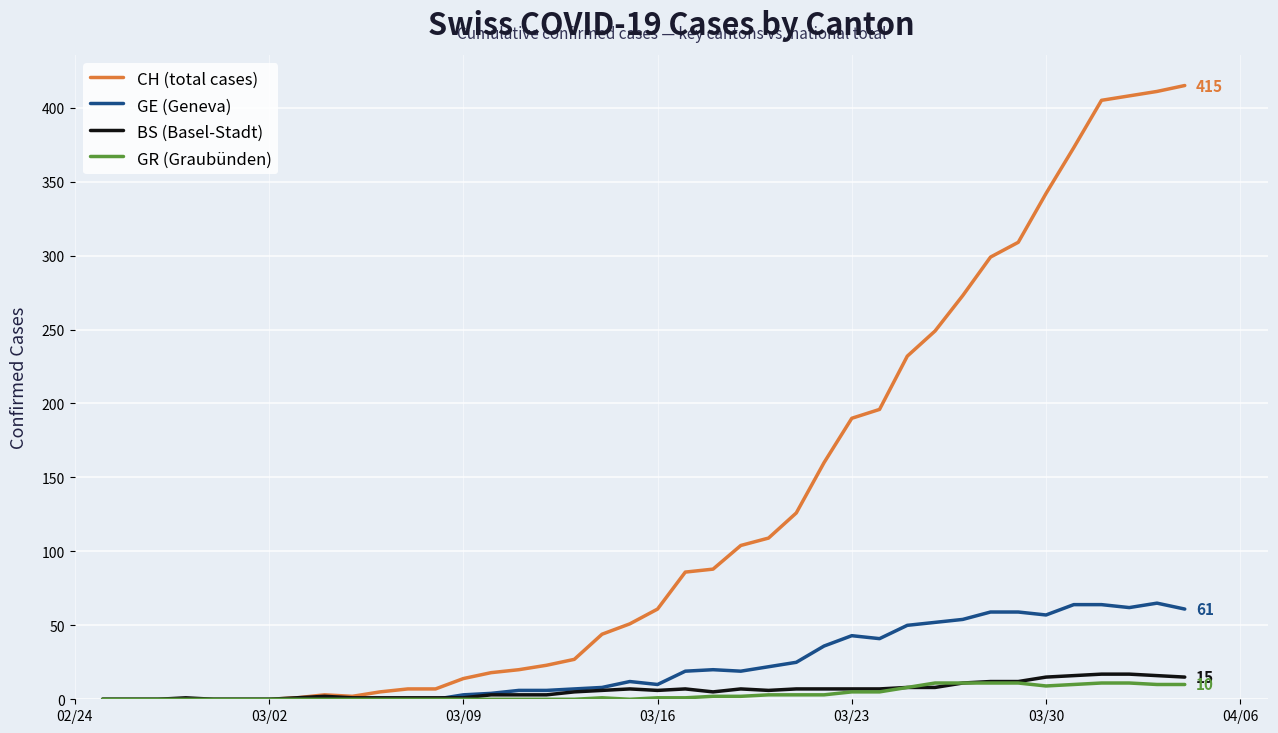

What is the greatest value displayed?

415